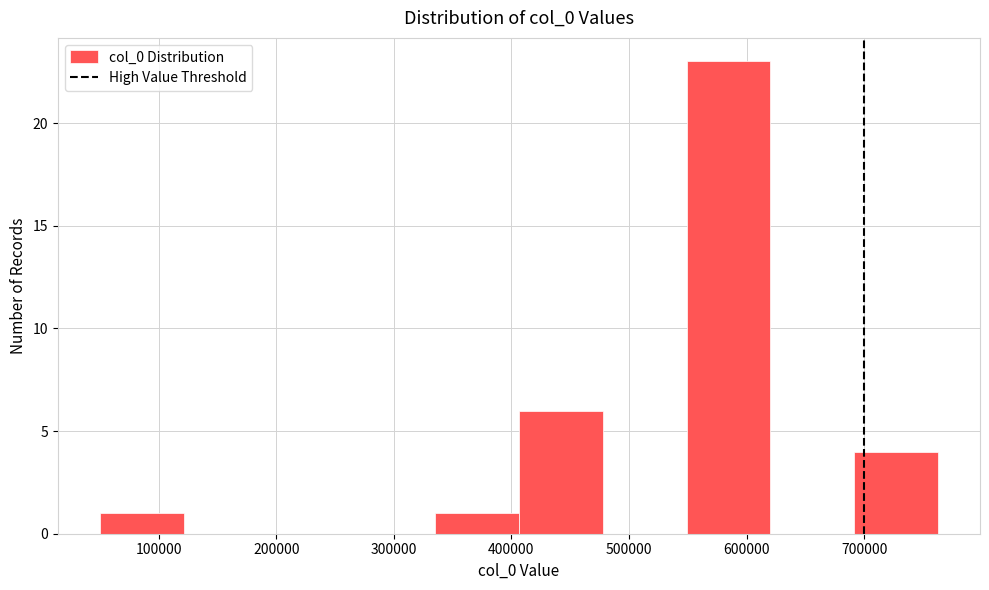

What is the height of the bar covering 340000 to 410000 on the x-axis? Neither the bar edges nor the heights are printed on the chart, so give them approximately, as read against the axes.

1